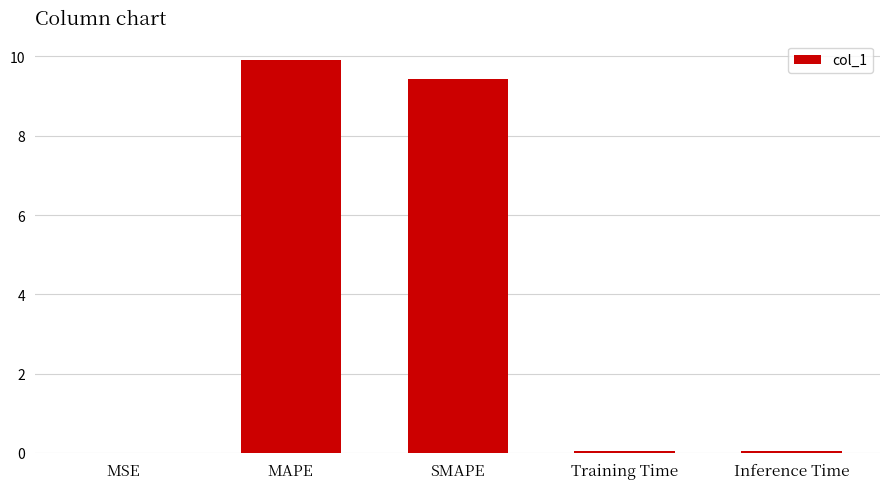

What is the average value?

3.9